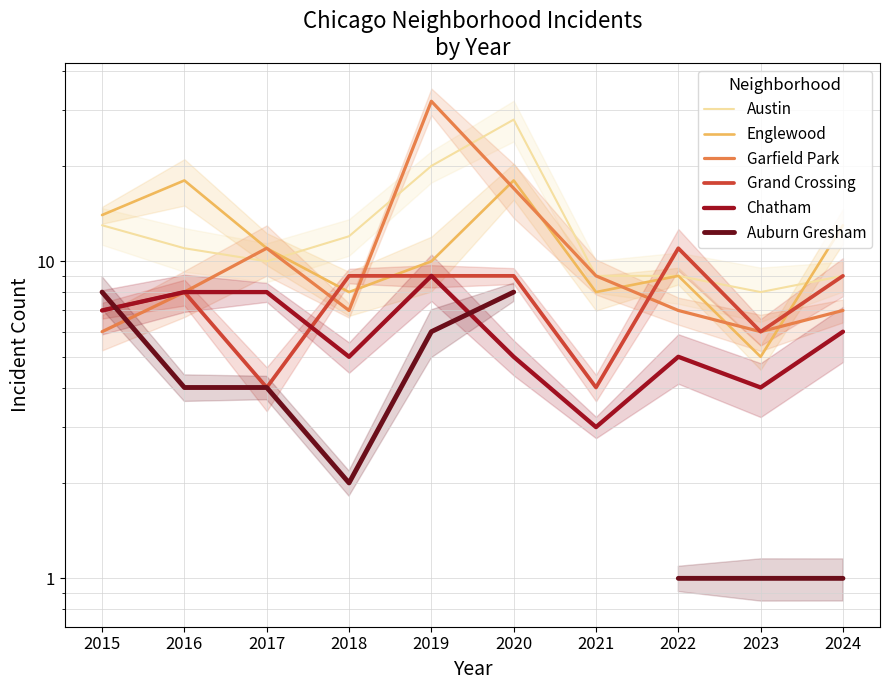

What is the difference between the maximum and minimum values in the Chatham series?

6.0